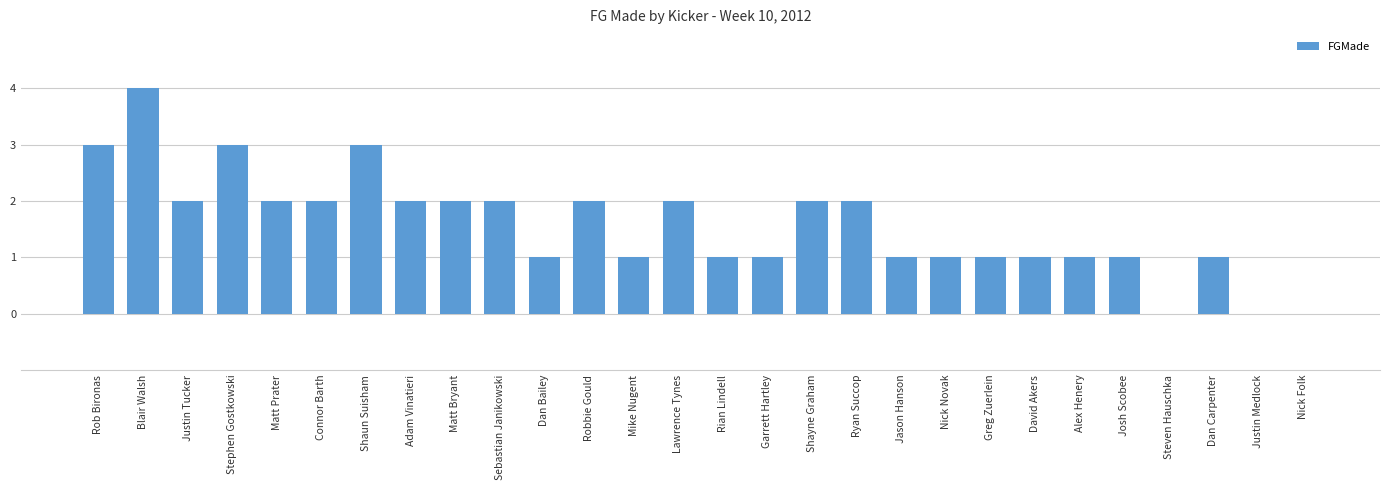

What is the change in value from Stephen Gostkowski to Lawrence Tynes?

-1